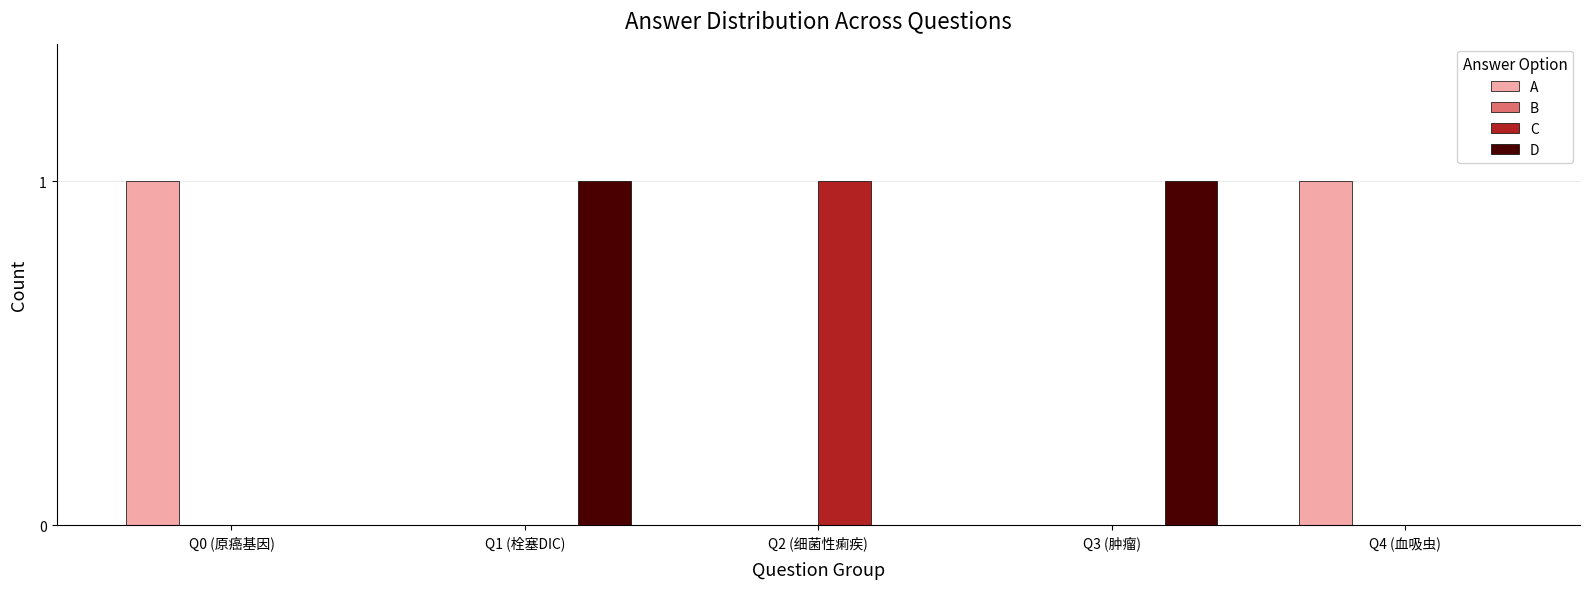

True or false: A has a value of -1 at Q1 (栓塞DIC).

False